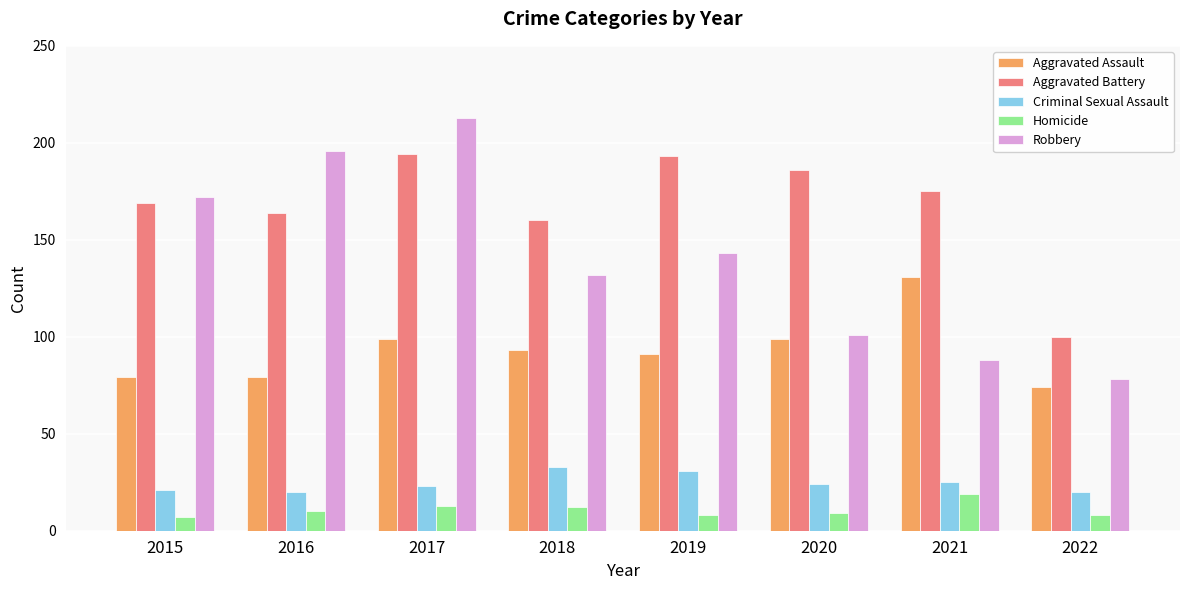

How many categories are shown in the chart?

8